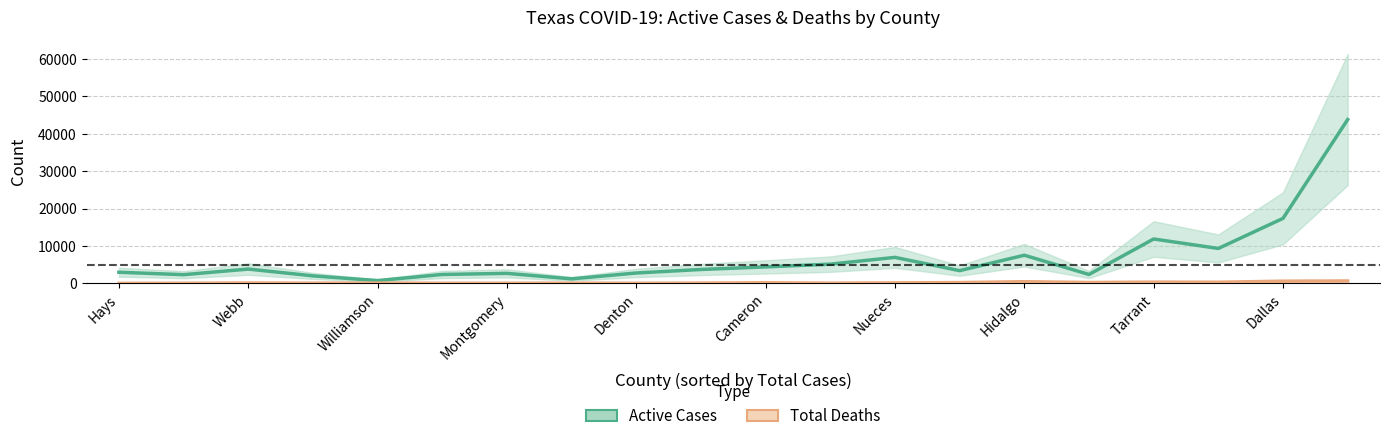

What is the minimum value shown in the chart?

28